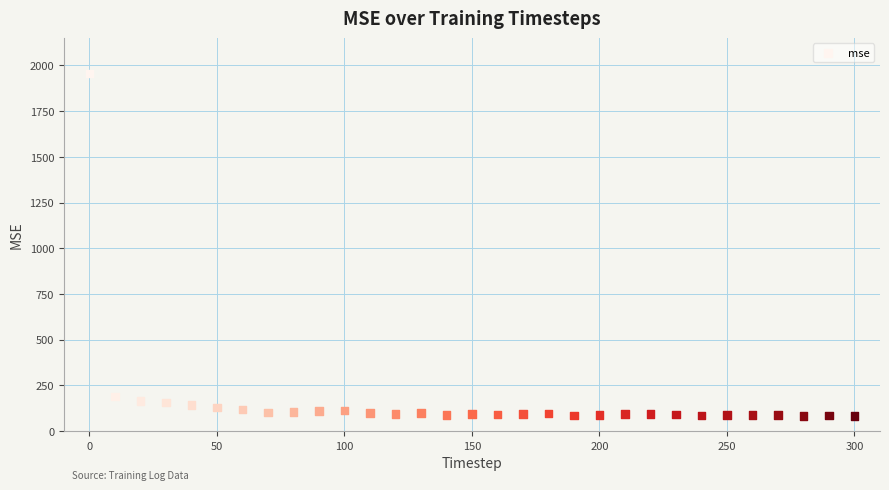

What Y value in the scatter plot is closest to 1018?

188.9